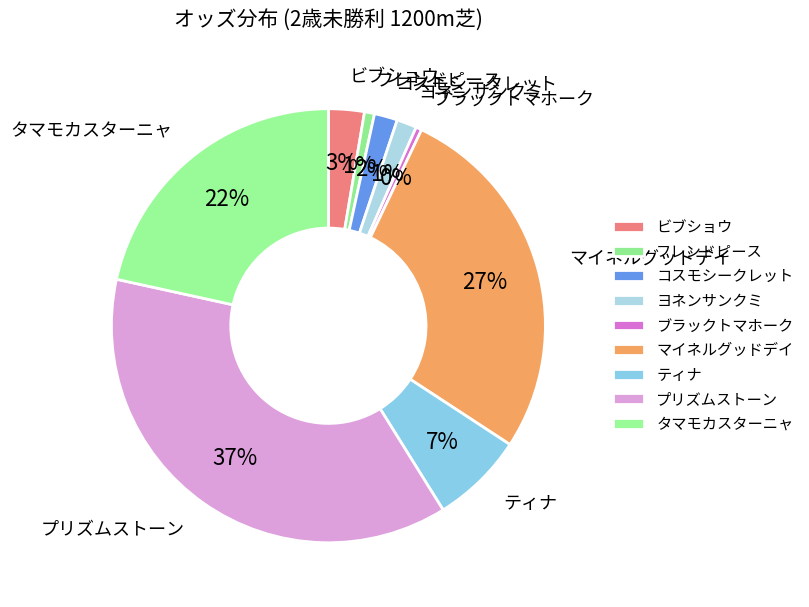

Does any single category account for the majority?

No